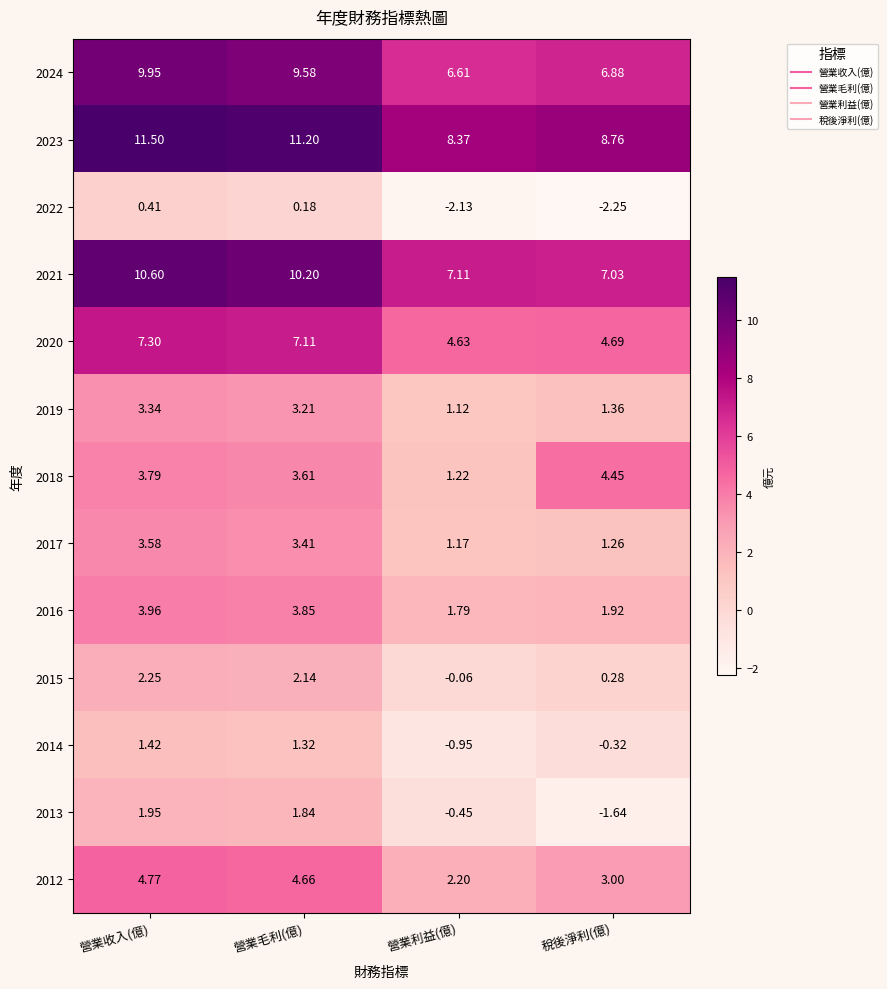

Which category has the highest value in the 2024 series?

營業收入(億)